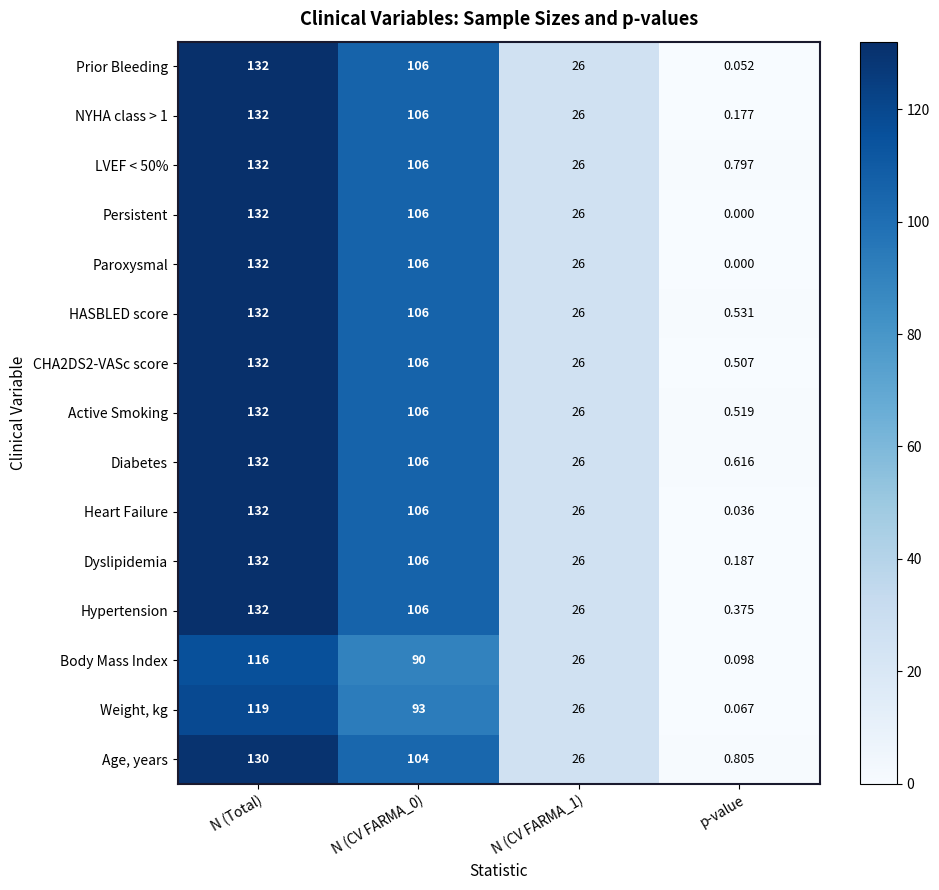

Which label corresponds to the smallest value in the chart?

p-value